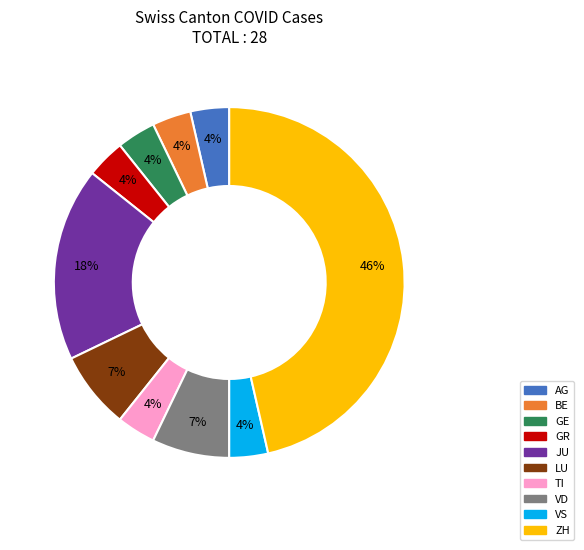

Is there any slice that represents more than half of the pie?

No